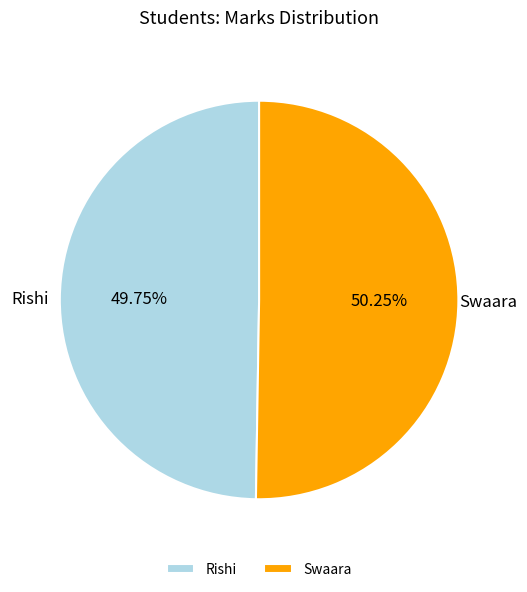

Rank the categories by value from highest to lowest.

Swaara, Rishi